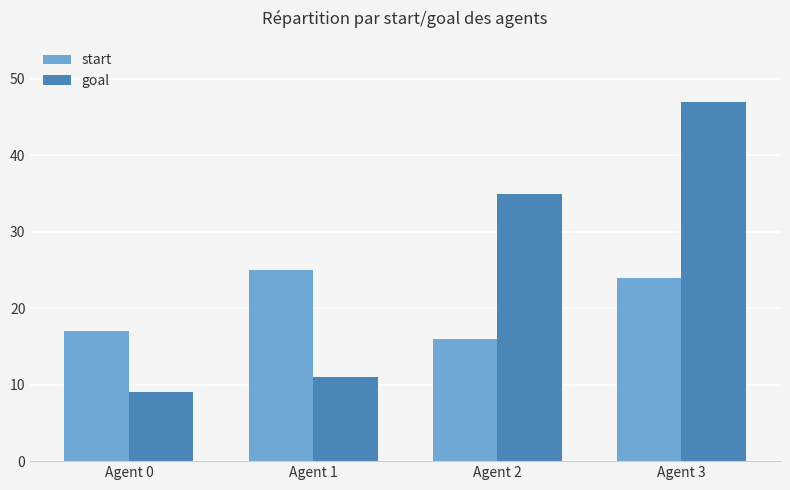

Reading left to right, what are all the values shown in this chart?

start: 17	25	16	24
goal: 9	11	35	47